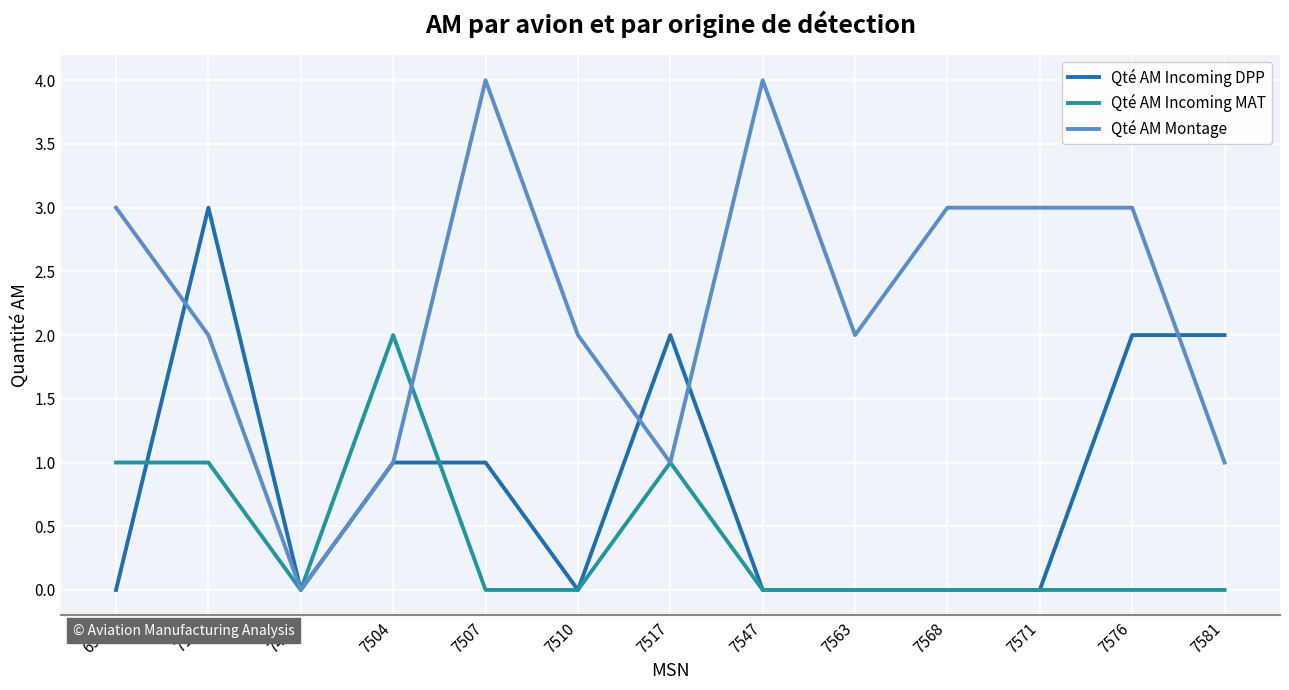

The value of Qté AM Incoming DPP at 7507 is 1. True or false?

True